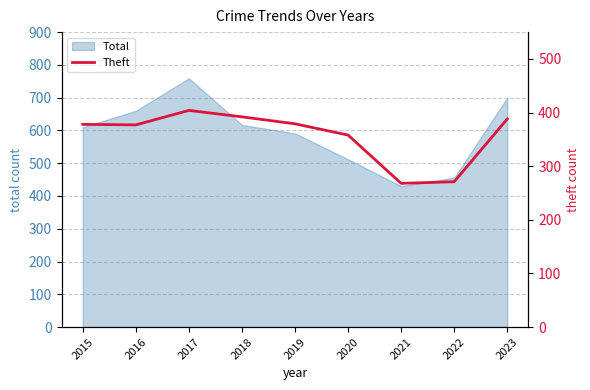

How many lines are shown in the chart?

1